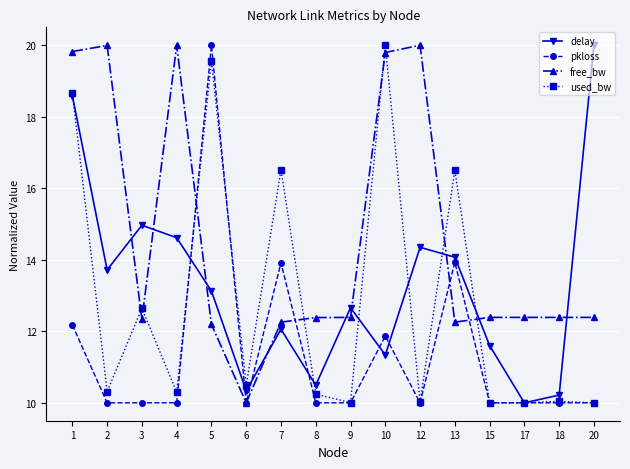

What are all the series names shown in the legend?

delay, pkloss, free_bw, used_bw